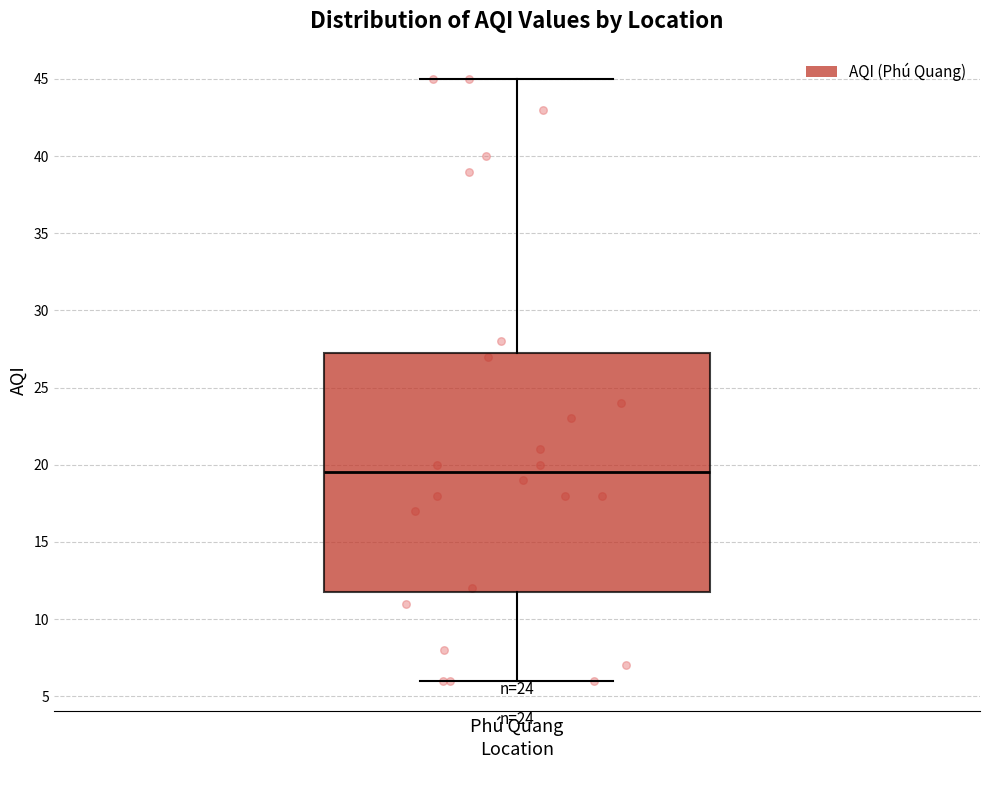

Transcribe this box plot: give where the median line is, the range the box spans, and where the two whiskers end, as read against the y-axis. The values are not printed on the chart, so give them approximately, as read against the axis.

median 19.5, box 12.0 to 27.5, whiskers 6.0 to 45.0